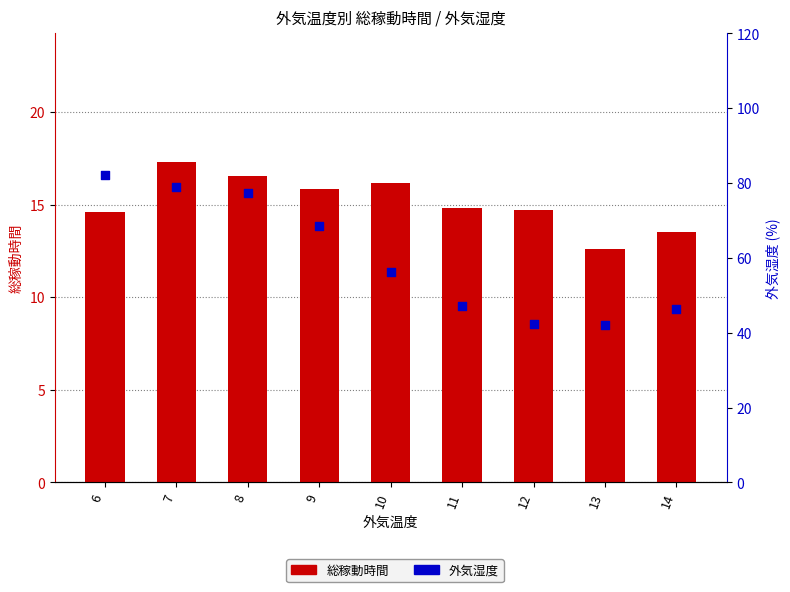

Which series reaches the maximum Y coordinate?

外気湿度